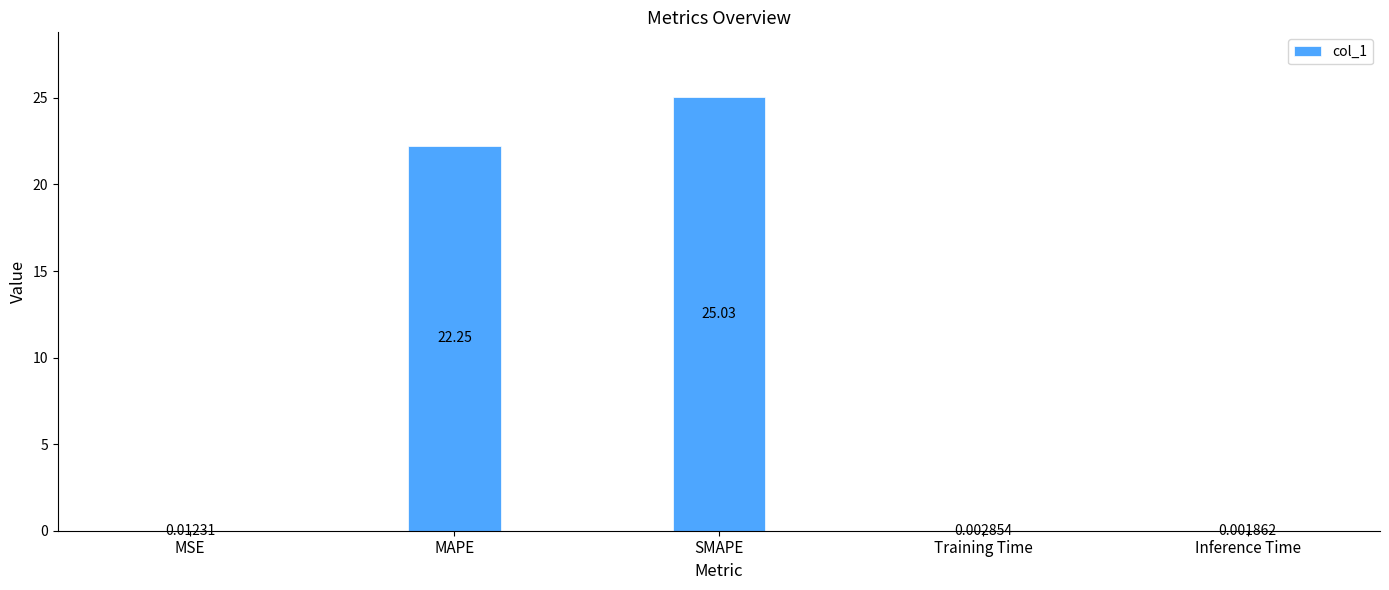

At which label is the value closest to 12?

MAPE